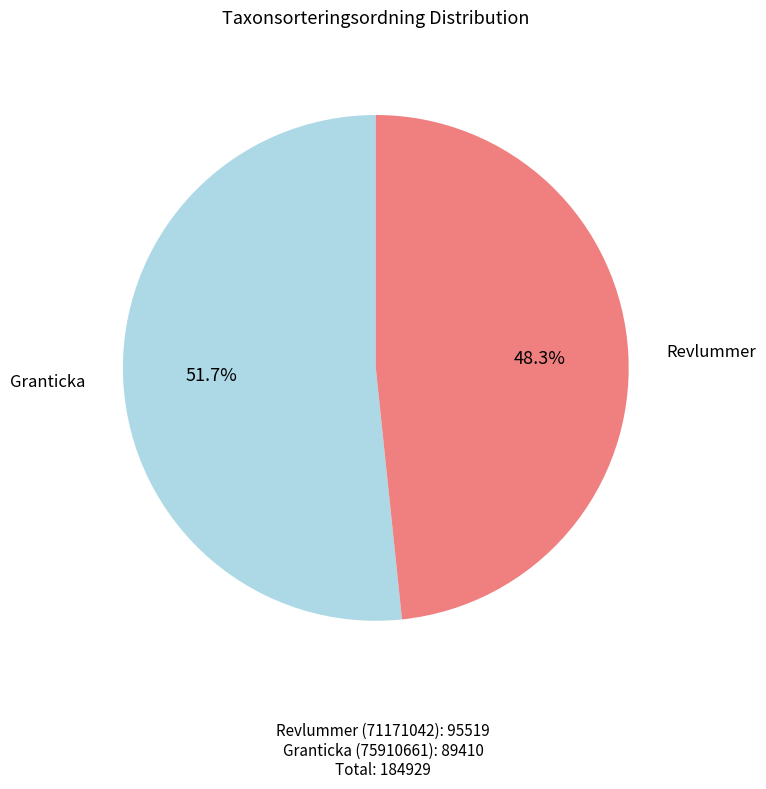

Is there any slice that represents more than half of the pie?

Yes